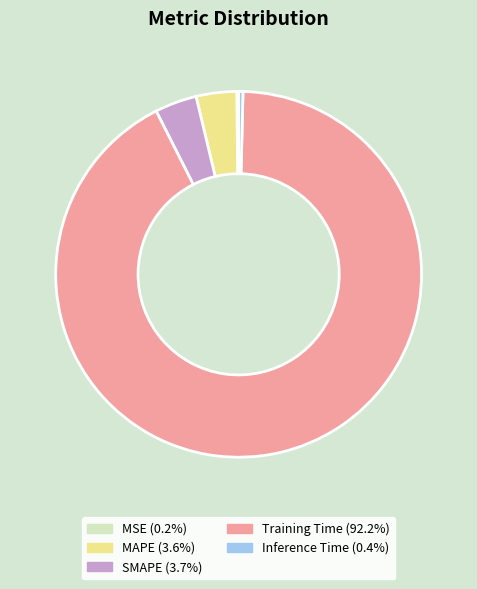

Combined, do SMAPE and MAPE account for over 50%?

No